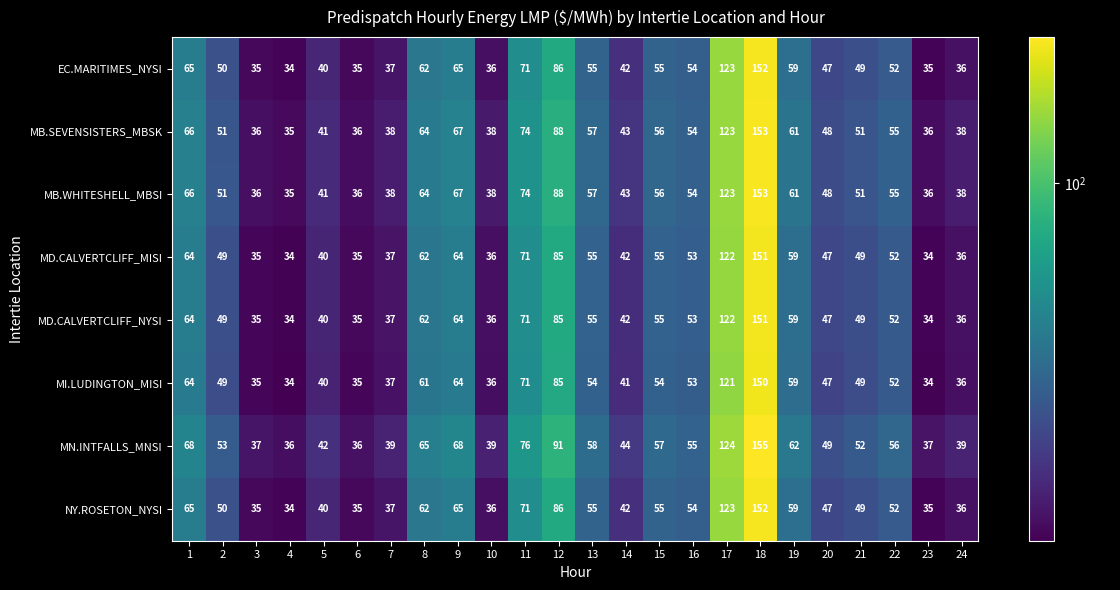

Which series has the widest spread of values?

MN.INTFALLS_MNSI